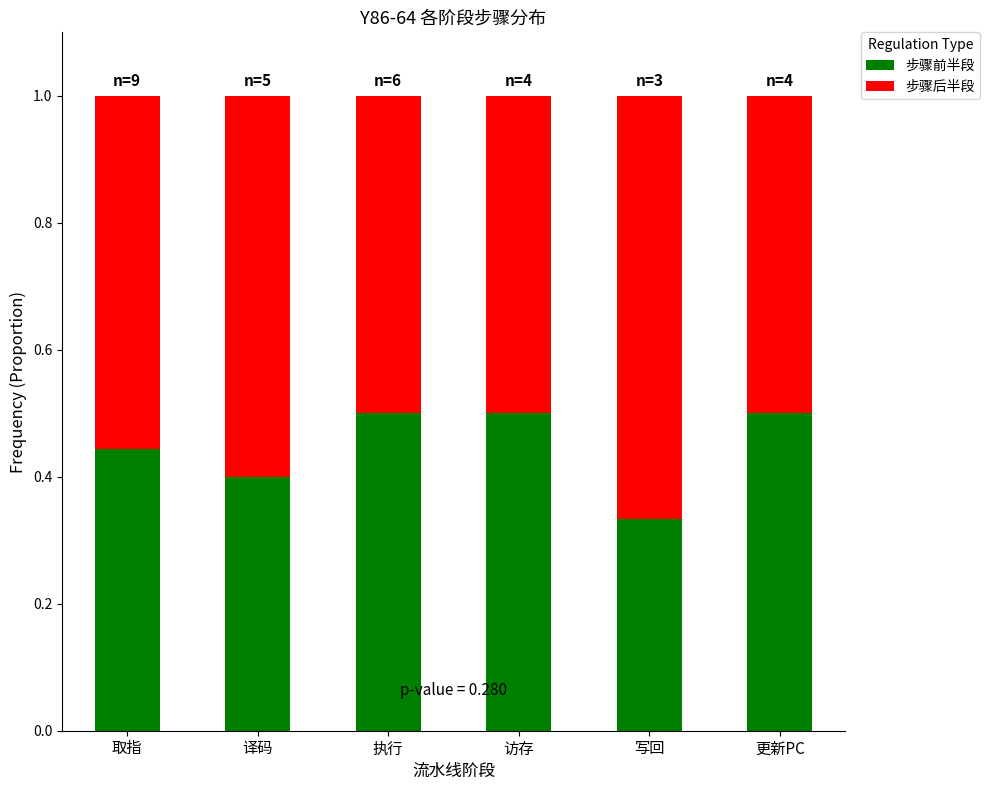

Count the 步骤前半段 values in the range 0 to 1.

6